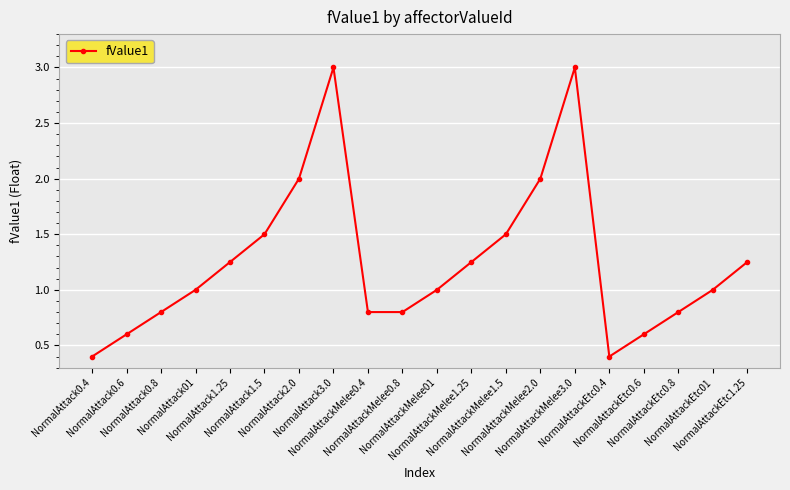

What is the ratio of the value at NormalAttackEtc0.4 to the value at NormalAttackMelee1.25?

0.3